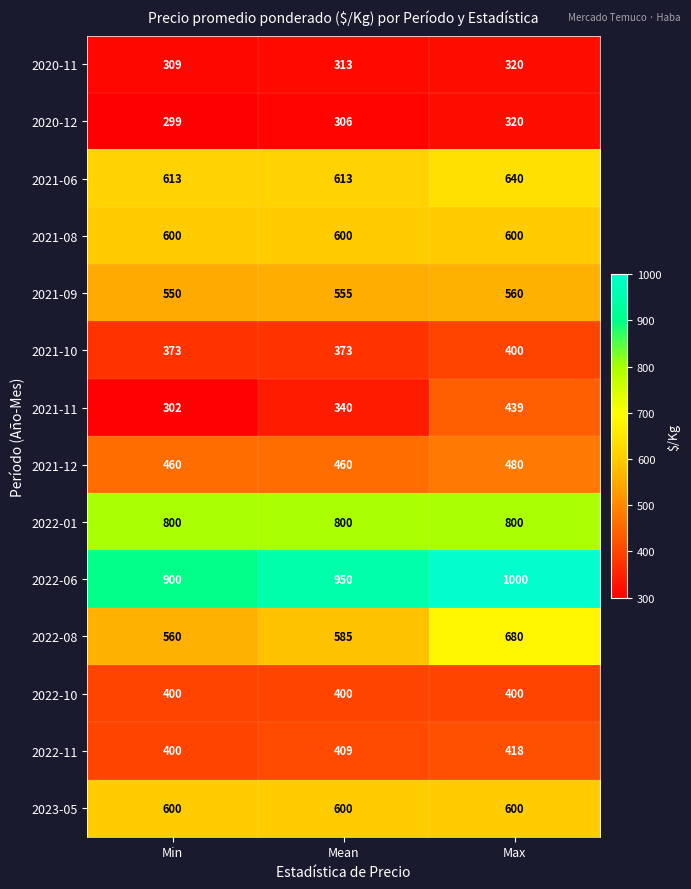

What value does the 2021-10 series have at Max?

400